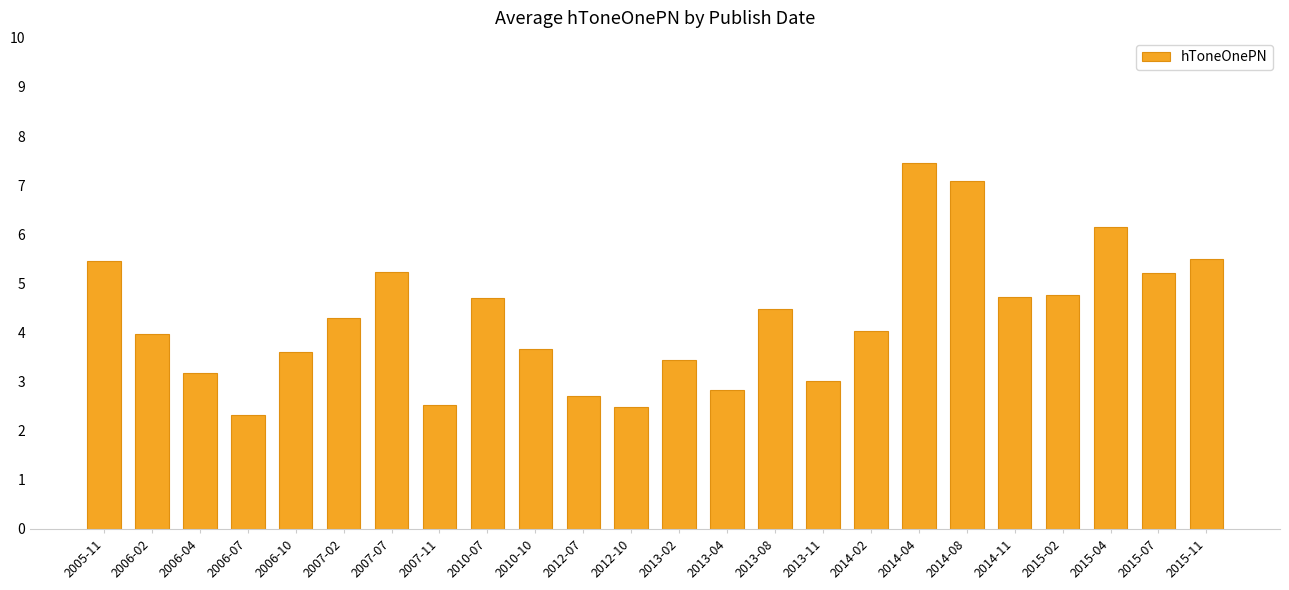

The chart shows a value of 2.5 at 2015-07. True or false?

False